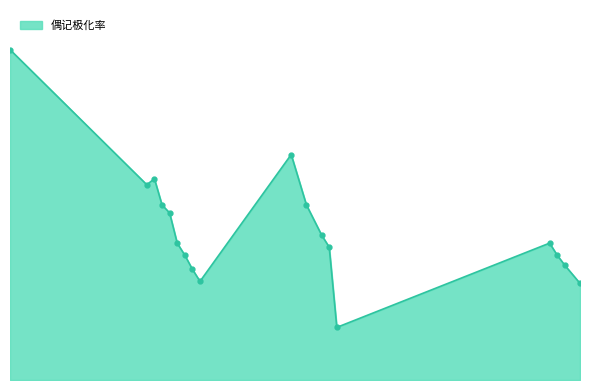

How many data points are less than 68?

8